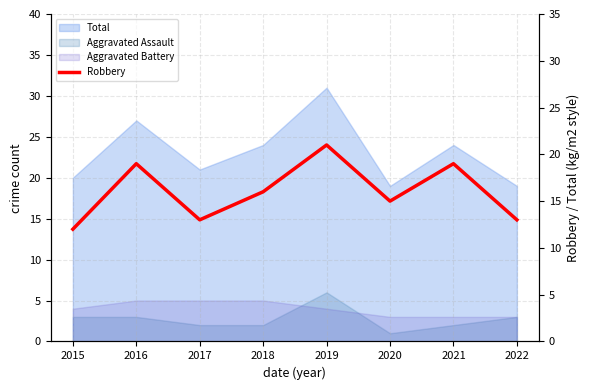

Which category has the highest value across all series?

2019